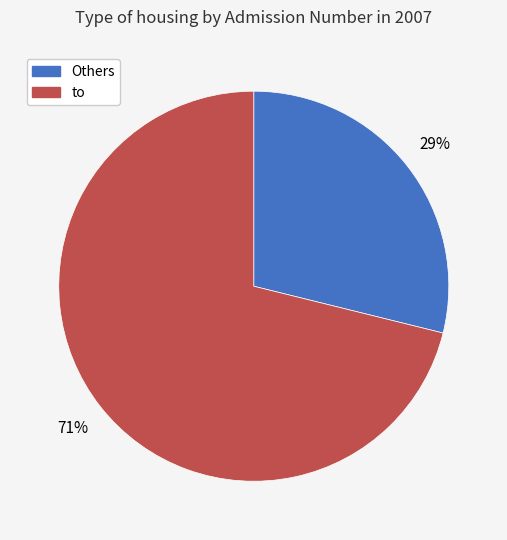

Rank the categories by value from highest to lowest.

to, Others